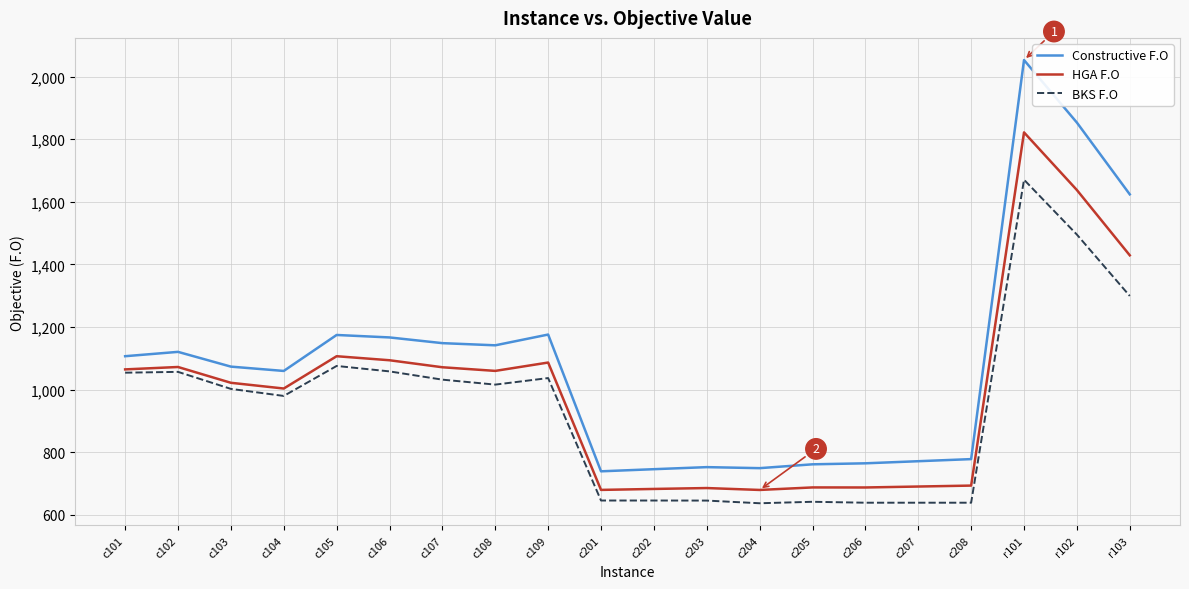

Which series has the largest total across all categories?

Constructive F.O